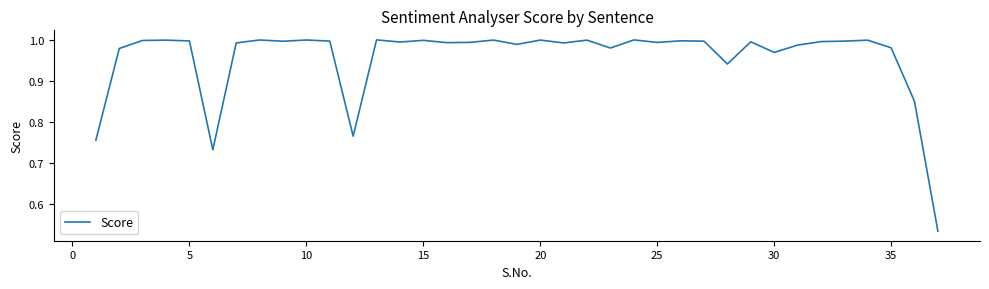

Reading left to right, extract all data points from this chart.

0.8	1.0	1.0	1.0	1.0	0.7	1.0	1.0	1.0	1.0	1.0	0.8	1.0	1.0	1.0	1.0	1.0	1.0	1.0	1.0	1.0	1.0	1.0	1.0	1.0	1.0	1.0	0.9	1.0	1.0	1.0	1.0	1.0	1.0	1.0	0.9	0.5